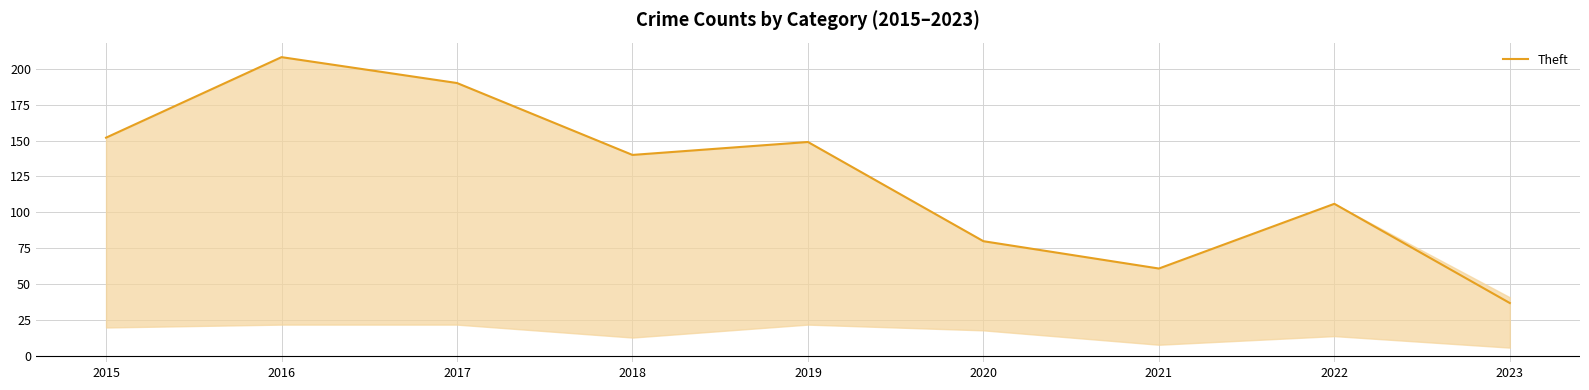

What is the sum of the values at 2021 and 2018?

201